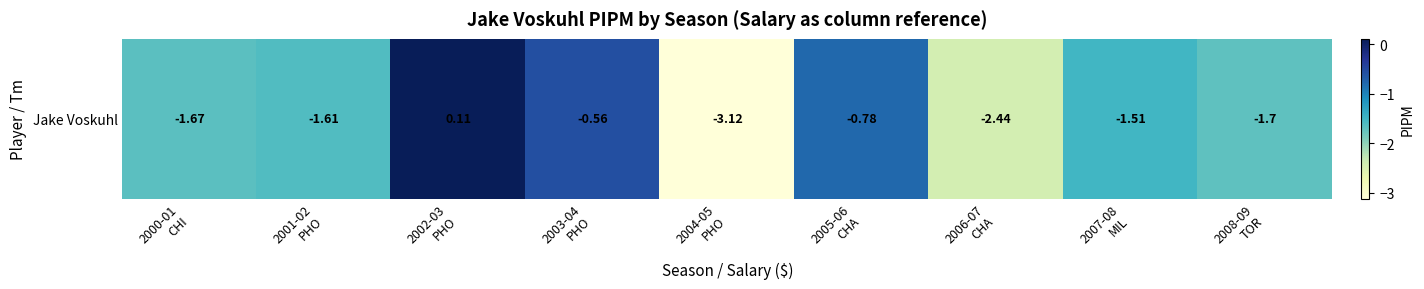

Rank the categories by value from highest to lowest.

2002-03
PHO, 2003-04
PHO, 2005-06
CHA, 2007-08
MIL, 2001-02
PHO, 2000-01
CHI, 2008-09
TOR, 2006-07
CHA, 2004-05
PHO